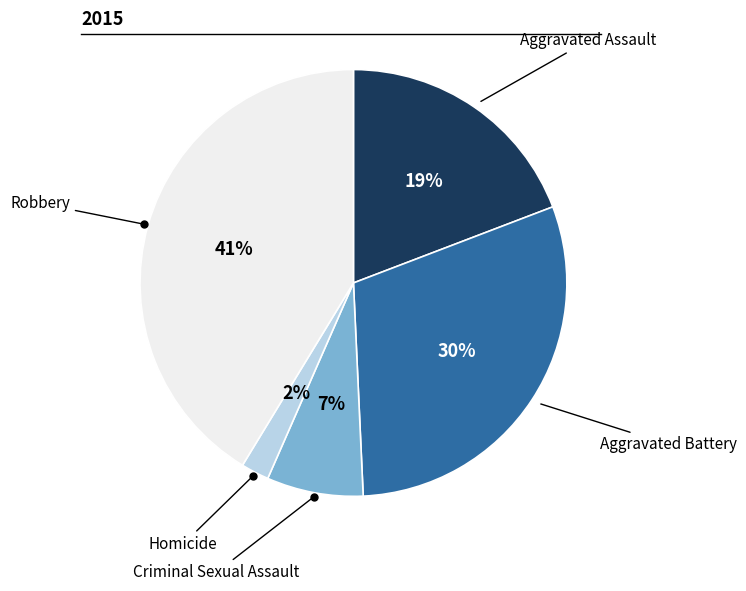

Is there any slice that represents more than half of the pie?

No